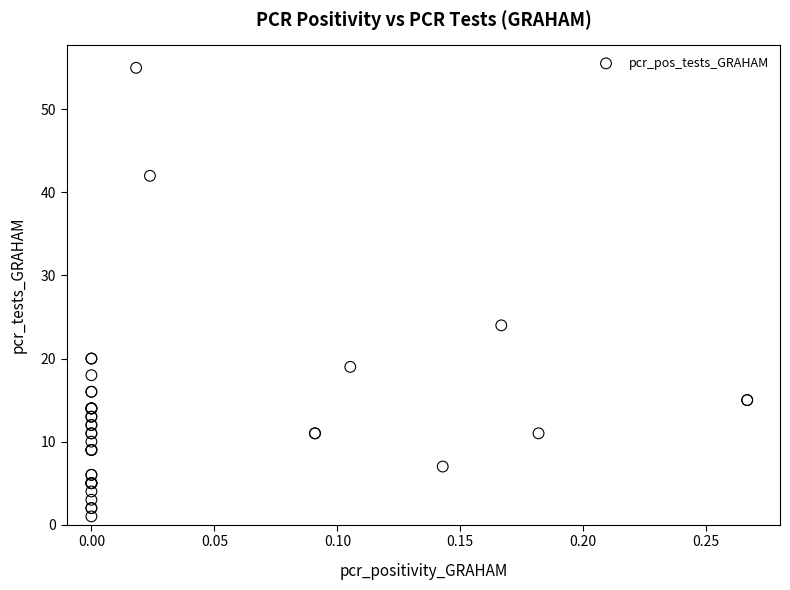

What Y value in the scatter plot is closest to 28?

24